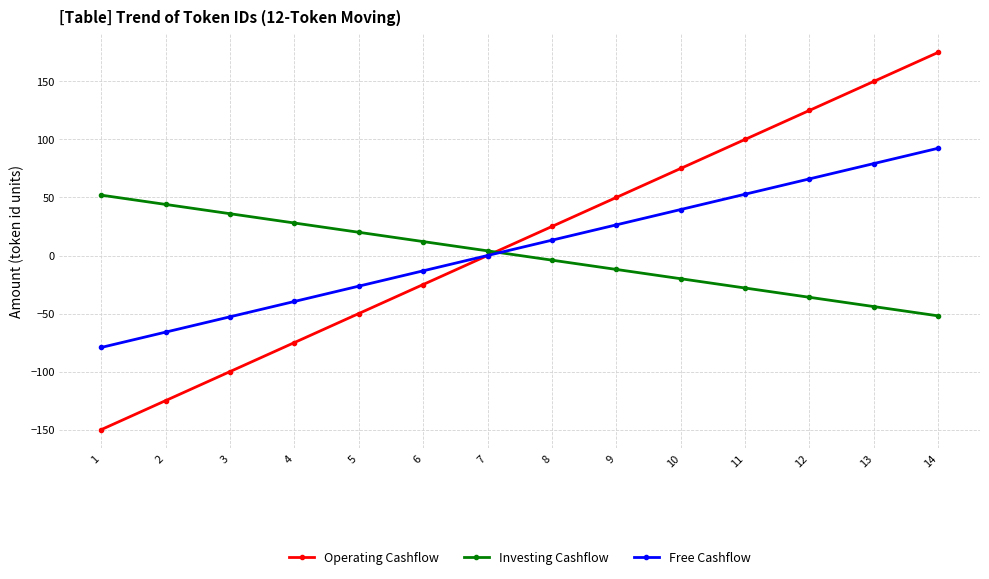

Which series ends up on top after the final intersection of Investing Cashflow and Free Cashflow?

Free Cashflow